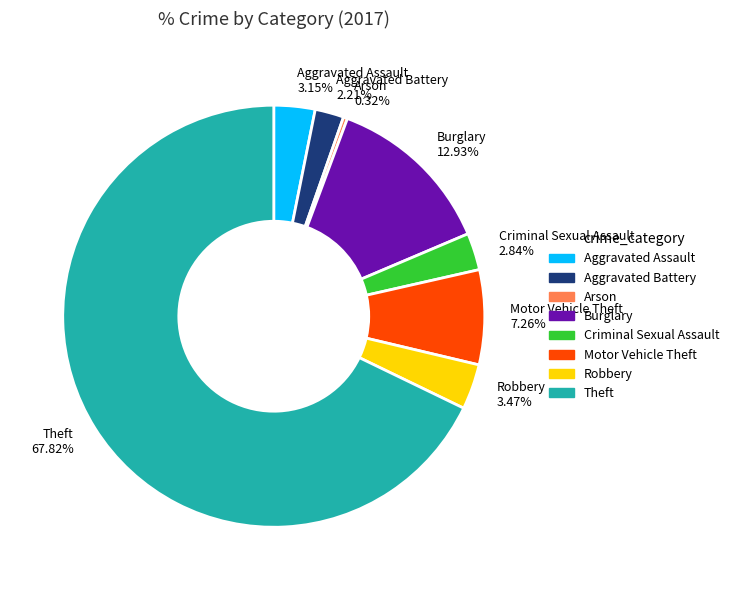

What is the ratio of the value at Theft to the value at Criminal Sexual Assault?

23.9